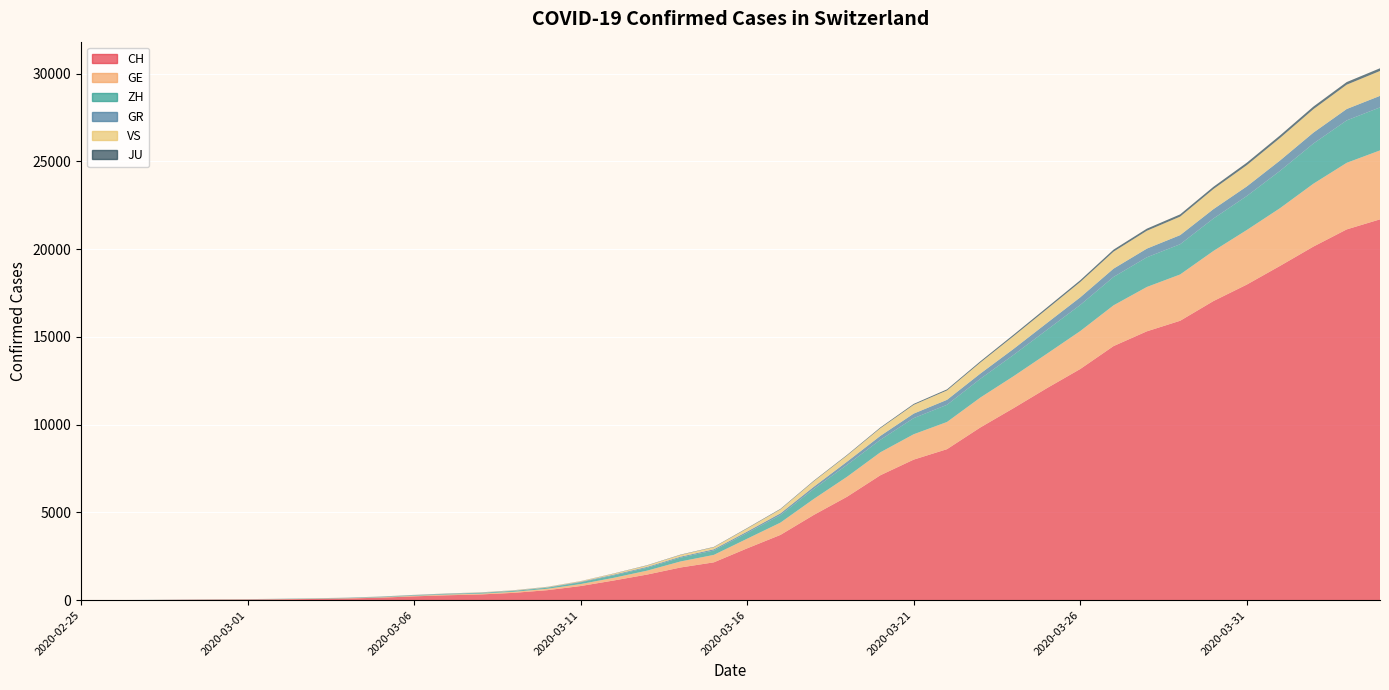

Reading right to left, list all the values displayed in this chart.

CH: 2020-04-04=21694	2020-04-03=21121	2020-04-02=20142	2020-04-01=19044	2020-03-31=17977	2020-03-30=17040	2020-03-29=15917	2020-03-28=15315	2020-03-27=14474	2020-03-26=13168	2020-03-25=12079	2020-03-24=10941	2020-03-23=9838	2020-03-22=8602	2020-03-21=8007	2020-03-20=7117	2020-03-19=5892	2020-03-18=4855	2020-03-17=3718	2020-03-16=2952	2020-03-15=2155	2020-03-14=1862	2020-03-13=1460	2020-03-12=1123	2020-03-11=805	2020-03-10=569	2020-03-09=418	2020-03-08=326	2020-03-07=279	2020-03-06=218	2020-03-05=142	2020-03-04=96	2020-03-03=68	2020-03-02=49	2020-03-01=35	2020-02-29=29	2020-02-28=19	2020-02-27=8	2020-02-26=4	2020-02-25=0
GE: 2020-04-04=3928	2020-04-03=3793	2020-04-02=3582	2020-04-01=3289	2020-03-31=3109	2020-03-30=2855	2020-03-29=2638	2020-03-28=2527	2020-03-27=2322	2020-03-26=2161	2020-03-25=1960	2020-03-24=1820	2020-03-23=1703	2020-03-22=1549	2020-03-21=1445	2020-03-20=1307	2020-03-19=1139	2020-03-18=911	2020-03-17=701	2020-03-16=549	2020-03-15=425	2020-03-14=343	2020-03-13=224	2020-03-12=153	2020-03-11=112	2020-03-10=79	2020-03-09=59	2020-03-08=44	2020-03-07=42	2020-03-06=29	2020-03-05=20	2020-03-04=15	2020-03-03=13	2020-03-02=10	2020-03-01=9	2020-02-29=8	2020-02-28=4	2020-02-27=1	2020-02-26=1	2020-02-25=0
ZH: 2020-04-04=2450	2020-04-03=2417	2020-04-02=2289	2020-04-01=2125	2020-03-31=1936	2020-03-30=1848	2020-03-29=1722	2020-03-28=1690	2020-03-27=1616	2020-03-26=1489	2020-03-25=1357	2020-03-24=1213	2020-03-23=1067	2020-03-22=978	2020-03-21=919	2020-03-20=711	2020-03-19=679	2020-03-18=568	2020-03-17=429	2020-03-16=326	2020-03-15=250	2020-03-14=218	2020-03-13=163	2020-03-12=140	2020-03-11=101	2020-03-10=62	2020-03-09=49	2020-03-08=40	2020-03-07=34	2020-03-06=29	2020-03-05=23	2020-03-04=15	2020-03-03=13	2020-03-02=10	2020-03-01=7	2020-02-29=6	2020-02-28=2	2020-02-27=2	2020-02-26=0	2020-02-25=0
GR: 2020-04-04=657	2020-04-03=649	2020-04-02=622	2020-04-01=592	2020-03-31=547	2020-03-30=535	2020-03-29=519	2020-03-28=495	2020-03-27=474	2020-03-26=433	2020-03-25=393	2020-03-24=343	2020-03-23=300	2020-03-22=284	2020-03-21=258	2020-03-20=226	2020-03-19=182	2020-03-18=128	2020-03-17=101	2020-03-16=84	2020-03-15=71	2020-03-14=56	2020-03-13=53	2020-03-12=43	2020-03-11=31	2020-03-10=22	2020-03-09=18	2020-03-08=18	2020-03-07=17	2020-03-06=16	2020-03-05=14	2020-03-04=12	2020-03-03=9	2020-03-02=9	2020-03-01=6	2020-02-29=6	2020-02-28=6	2020-02-27=2	2020-02-26=2	2020-02-25=0
VS: 2020-04-04=1418	2020-04-03=1385	2020-04-02=1334	2020-04-01=1282	2020-03-31=1211	2020-03-30=1144	2020-03-29=1055	2020-03-28=1017	2020-03-27=968	2020-03-26=874	2020-03-25=793	2020-03-24=728	2020-03-23=628	2020-03-22=535	2020-03-21=498	2020-03-20=436	2020-03-19=349	2020-03-18=312	2020-03-17=225	2020-03-16=172	2020-03-15=115	2020-03-14=98	2020-03-13=76	2020-03-12=53	2020-03-11=30	2020-03-10=22	2020-03-09=17	2020-03-08=12	2020-03-07=7	2020-03-06=6	2020-03-05=5	2020-03-04=4	2020-03-03=3	2020-03-02=3	2020-03-01=2	2020-02-29=1	2020-02-28=1	2020-02-27=0	2020-02-26=0	2020-02-25=0
JU: 2020-04-04=154	2020-04-03=149	2020-04-02=149	2020-04-01=145	2020-03-31=140	2020-03-30=128	2020-03-29=127	2020-03-28=119	2020-03-27=114	2020-03-26=100	2020-03-25=92	2020-03-24=82	2020-03-23=69	2020-03-22=61	2020-03-21=54	2020-03-20=44	2020-03-19=36	2020-03-18=32	2020-03-17=29	2020-03-16=25	2020-03-15=19	2020-03-14=18	2020-03-13=17	2020-03-12=12	2020-03-11=7	2020-03-10=7	2020-03-09=7	2020-03-08=5	2020-03-07=5	2020-03-06=4	2020-03-05=4	2020-03-04=2	2020-03-03=2	2020-03-02=1	2020-03-01=1	2020-02-29=1	2020-02-28=1	2020-02-27=1	2020-02-26=0	2020-02-25=0